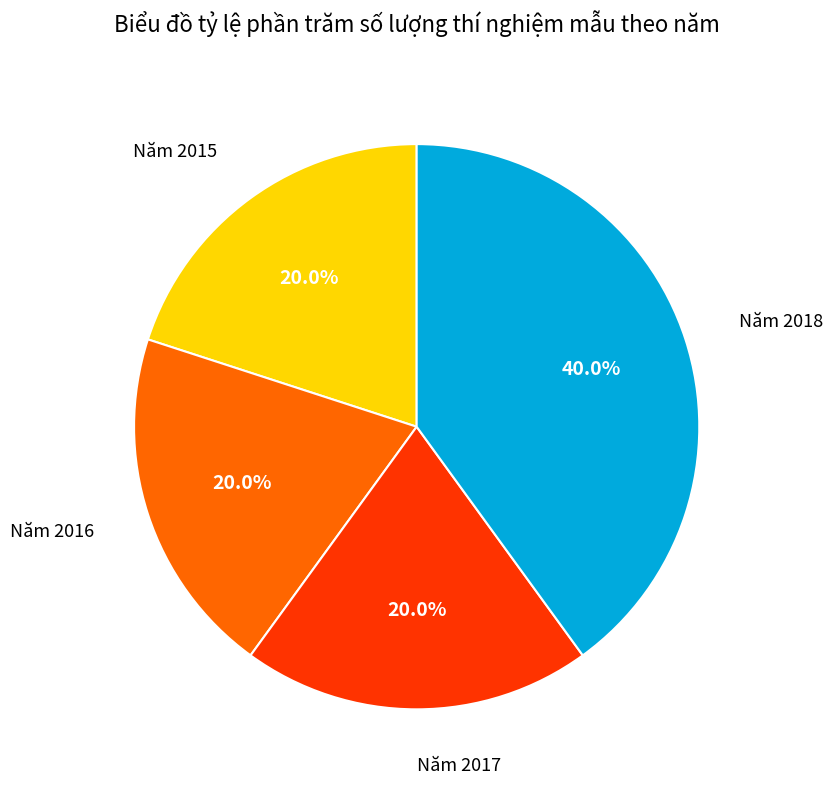

Count the number of slices in the pie.

4